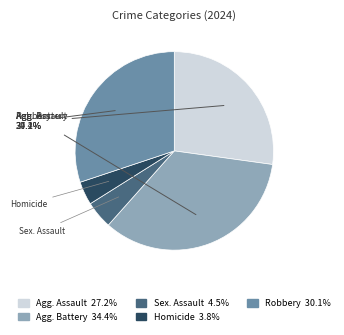

How many segments does this pie chart have?

5